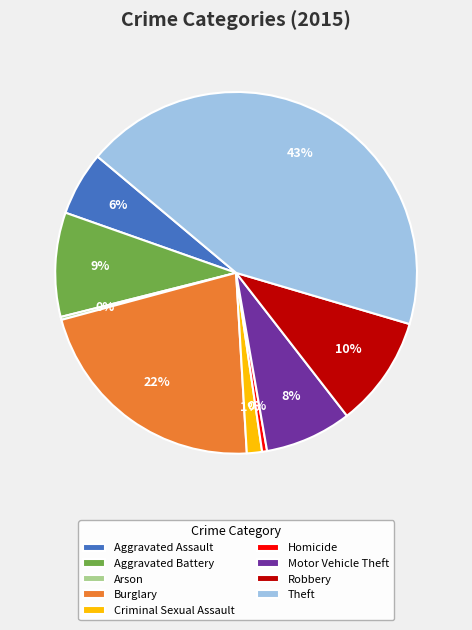

What is the largest slice in the pie chart?

Theft